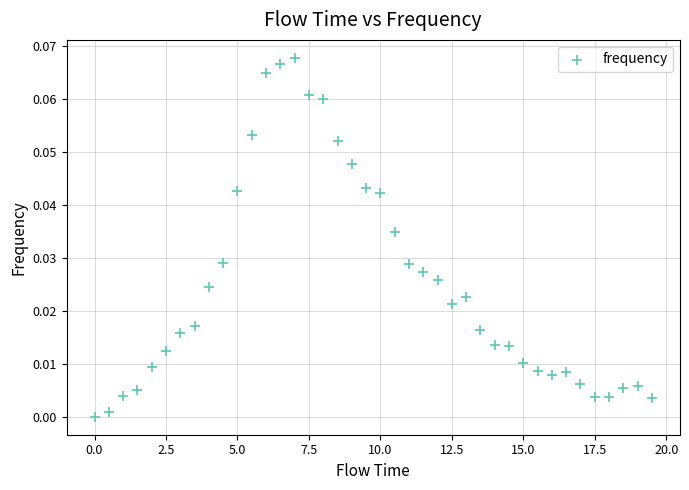

What is the range of X values (max minus min)?

19.5